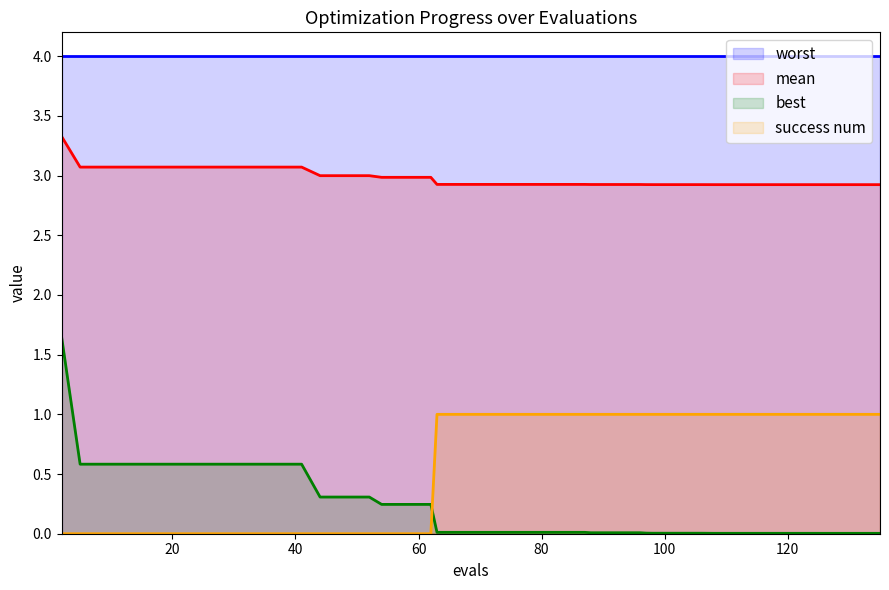

Which category has the lowest value in the best series?

135